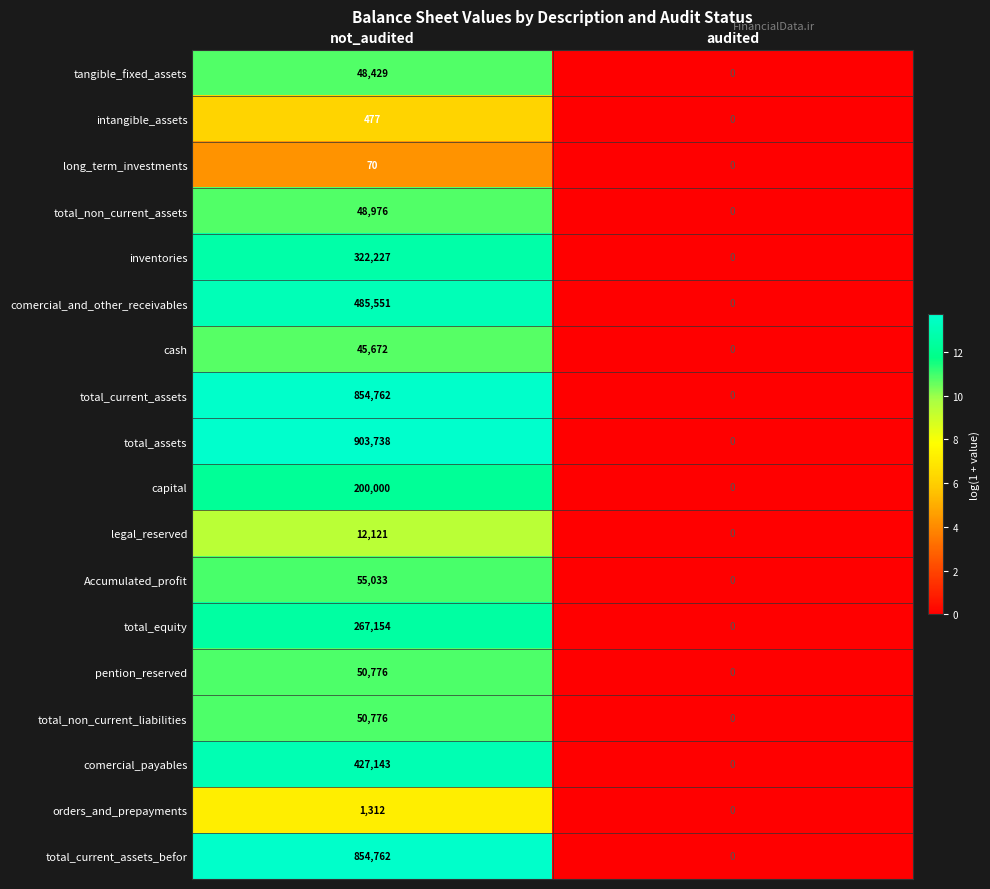

What is the greatest value displayed?

903738